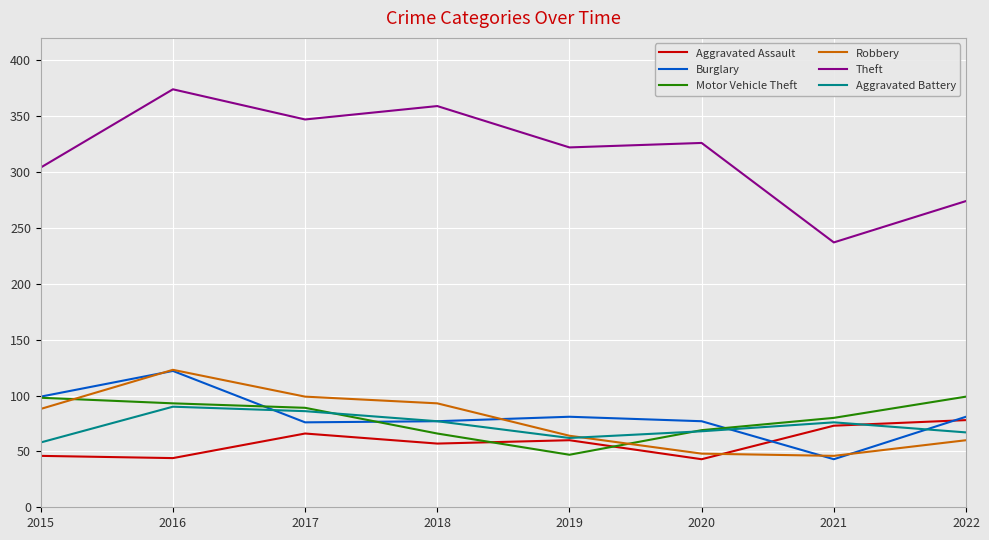

The value of Aggravated Assault at 2017 is 106. True or false?

False